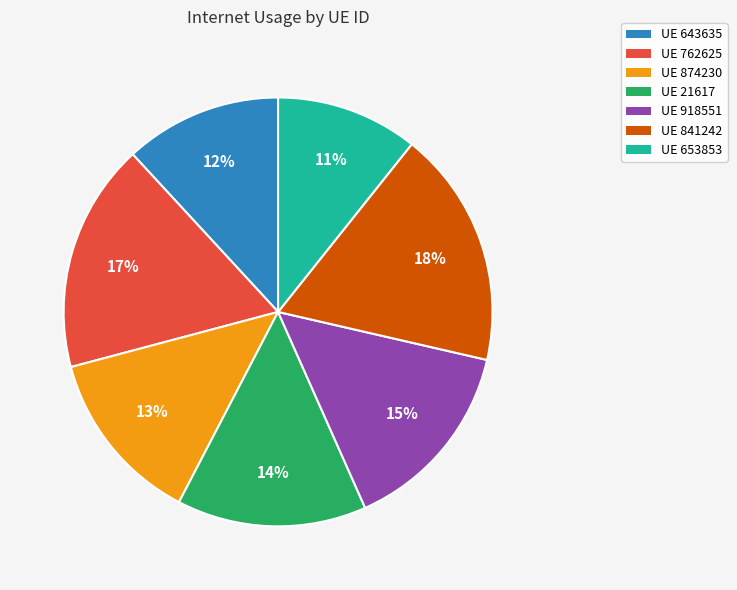

What percentage is the UE 841242 slice, to the nearest percent?

18%